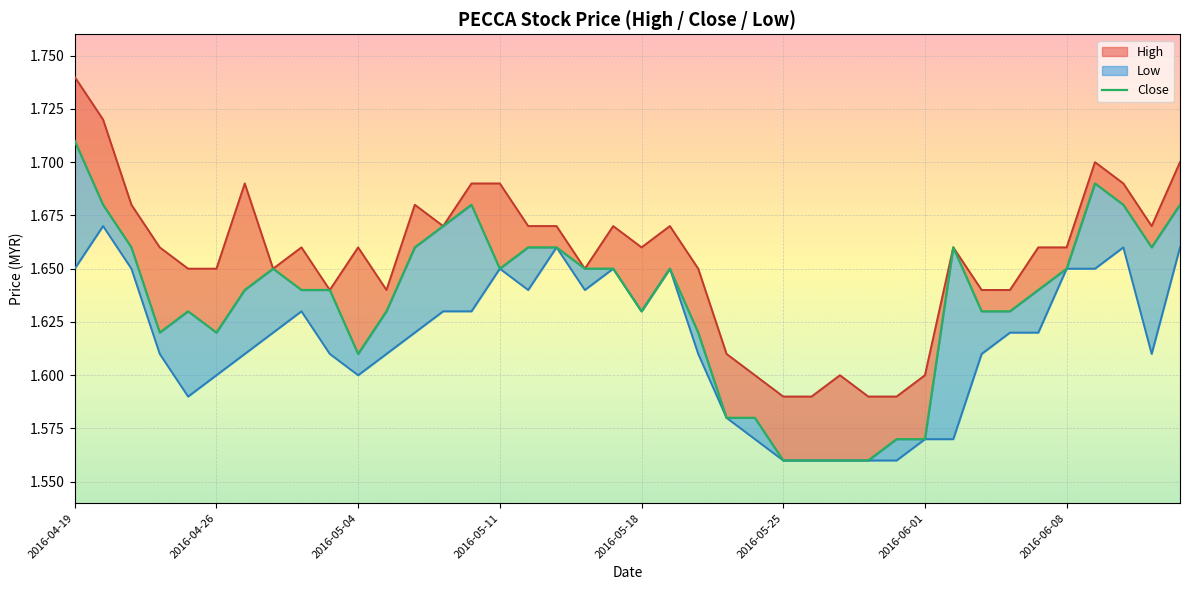

Where is high nearest to the value 1?

2016-05-25